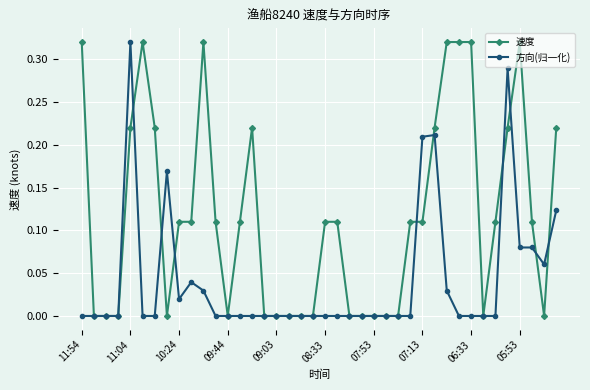

List the series in order of their overall mean, highest first.

速度, 方向(归一化)